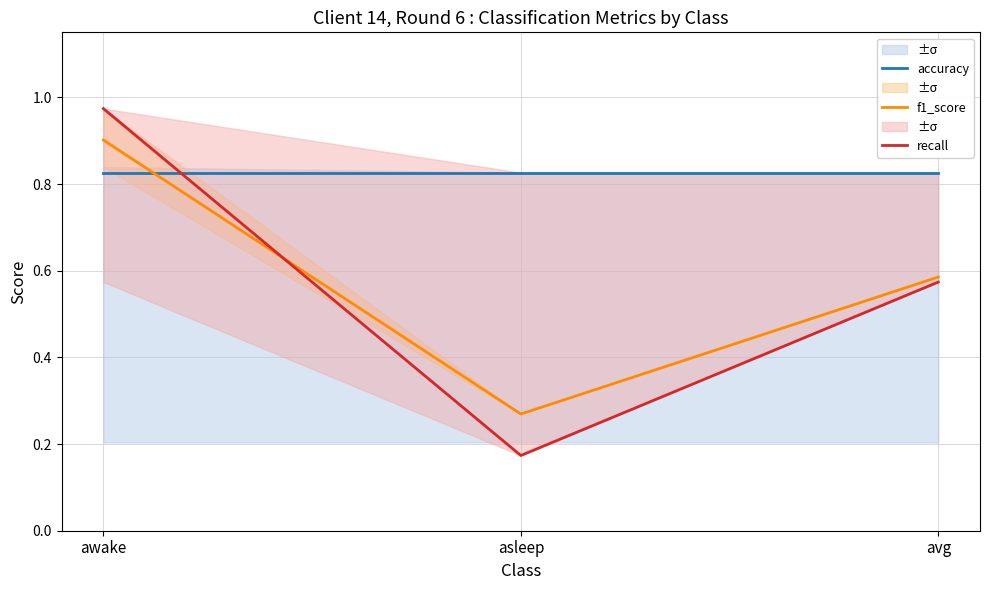

Is the value of recall at awake greater than the value of accuracy at avg?

Yes